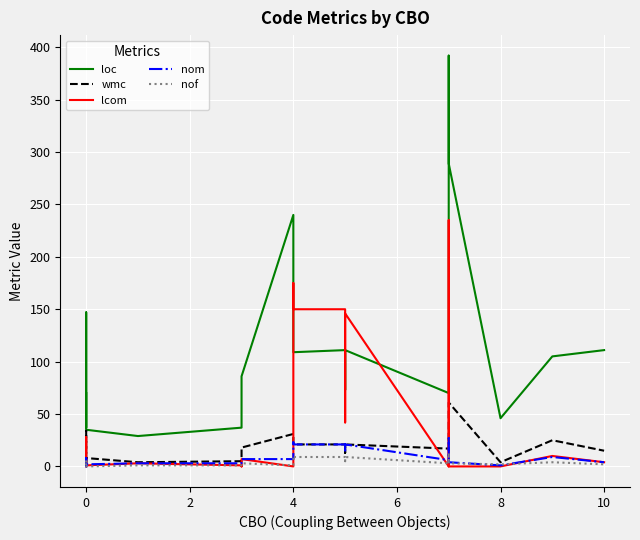

How many times do lcom and nom cross each other?

6